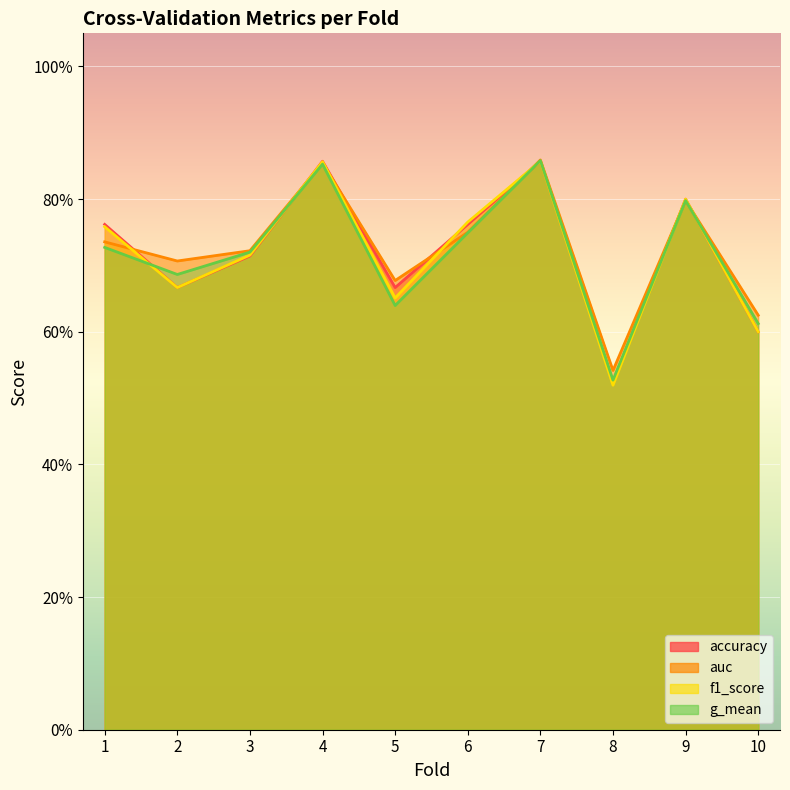

Reading right to left, list all the values displayed in this chart.

accuracy: 0.6	0.8	0.5	0.9	0.8	0.7	0.9	0.7	0.7	0.8
auc: 0.6	0.8	0.5	0.9	0.8	0.7	0.9	0.7	0.7	0.7
f1_score: 0.6	0.8	0.5	0.9	0.8	0.7	0.9	0.7	0.7	0.8
g_mean: 0.6	0.8	0.5	0.9	0.7	0.6	0.9	0.7	0.7	0.7